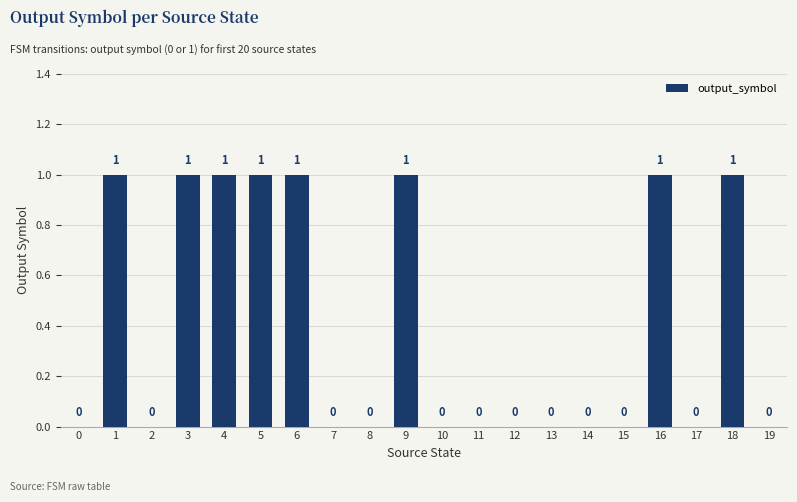

What is the sum of all values?

8